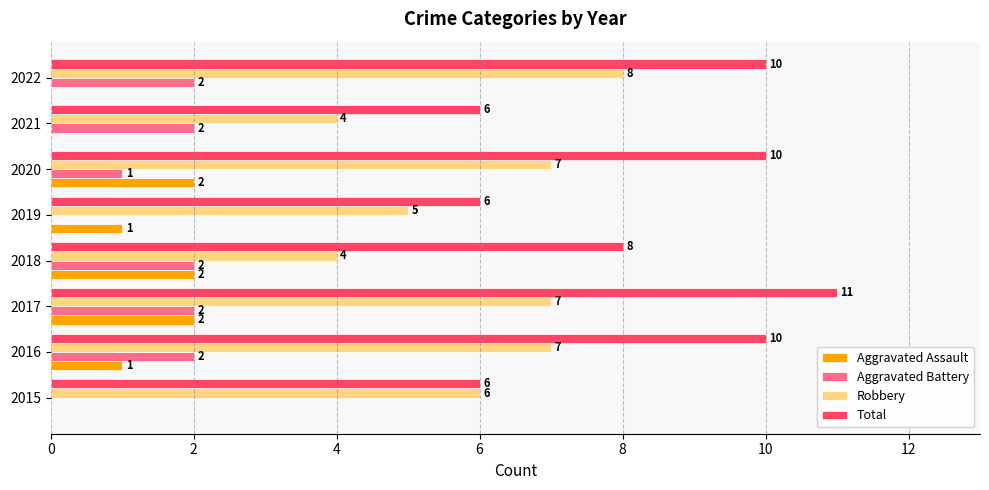

What value does the Robbery series have at 2015?

6